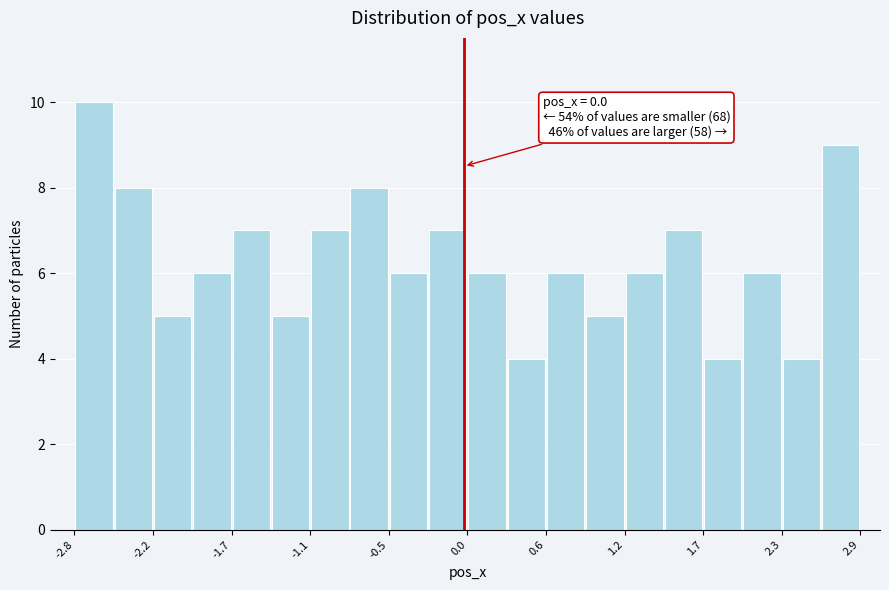

Around what value on the x-axis is the tallest bar? Give the approximate position of its centre, as read against the axis.

-2.7